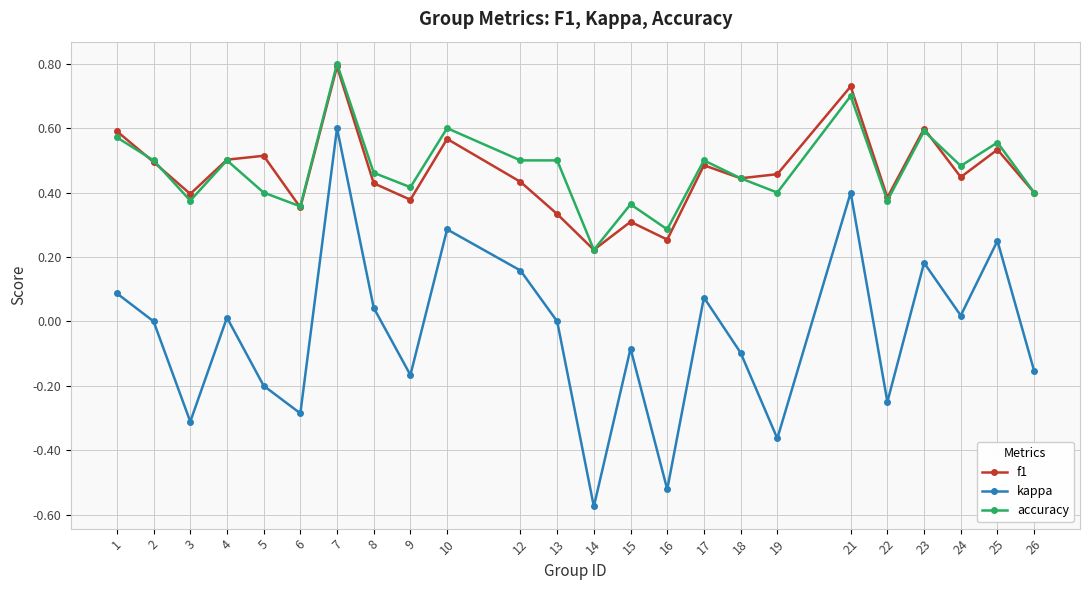

At how many categories does at least one series exceed 0?

24